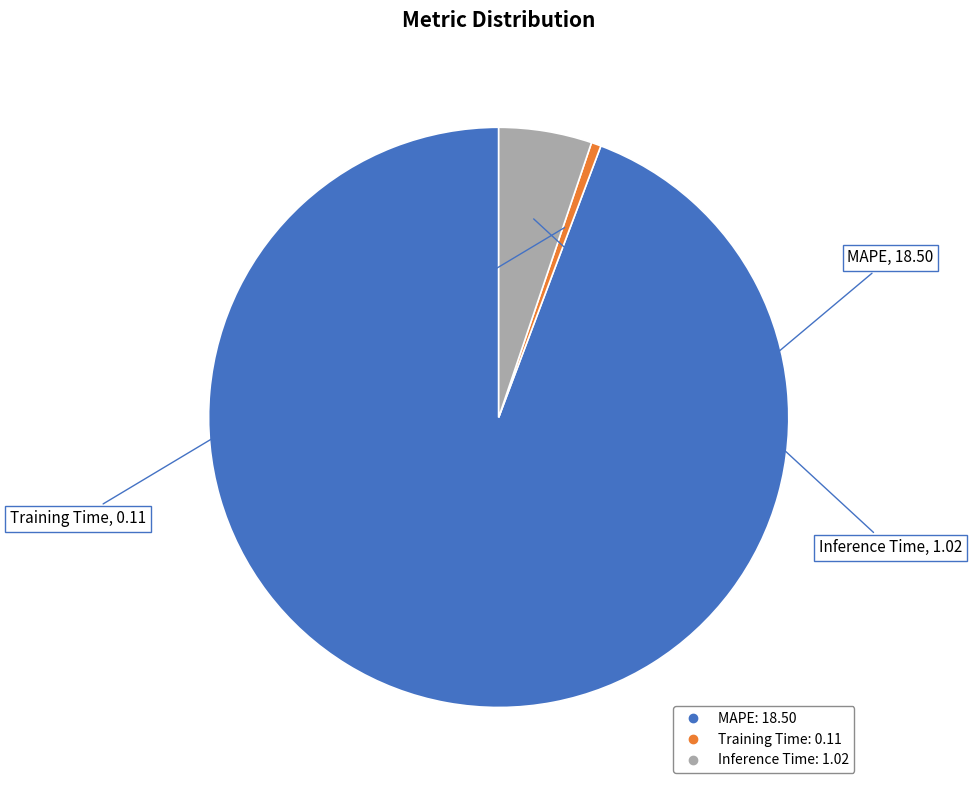

Between Training Time and Inference Time, which is larger?

Inference Time